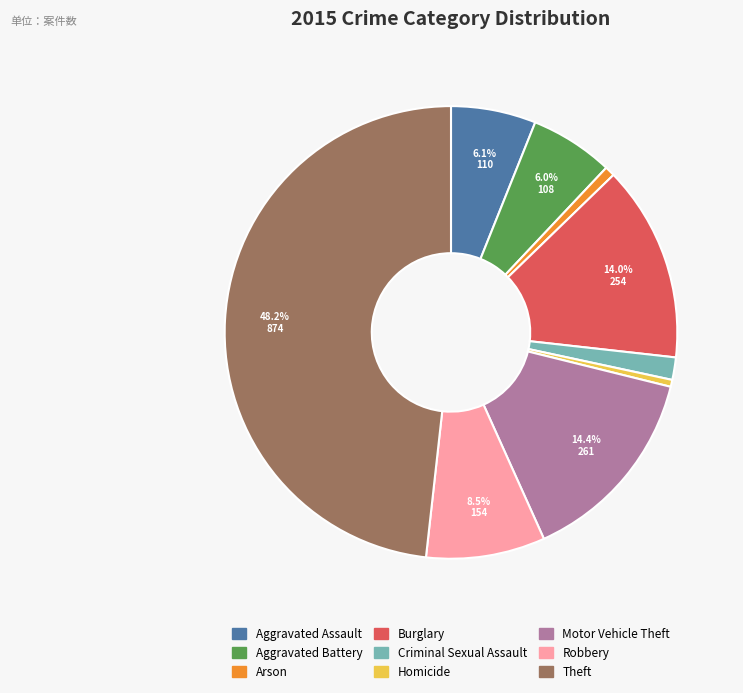

Is there a majority slice in this chart?

No